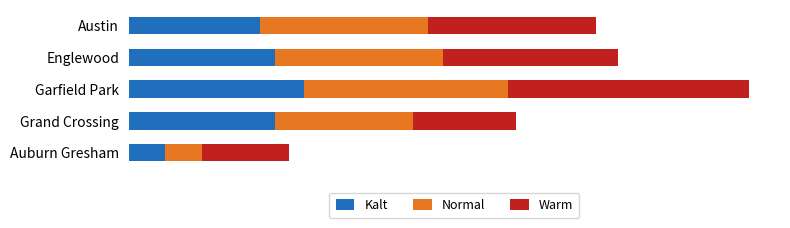

What are all the series names shown in the legend?

Kalt, Normal, Warm